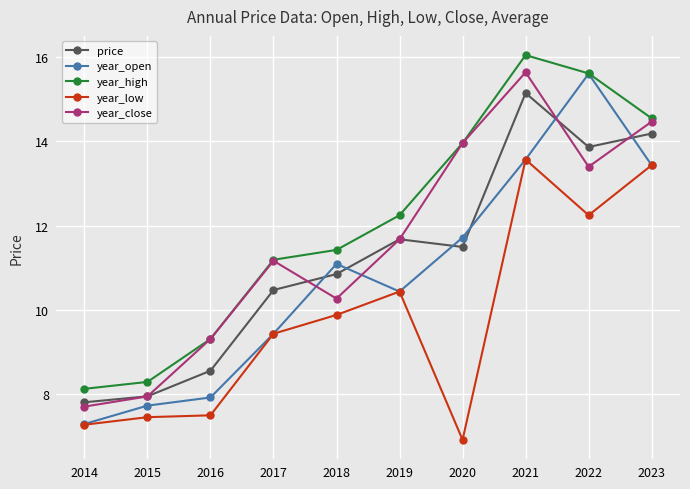

What is the maximum value shown in the chart?

16.1